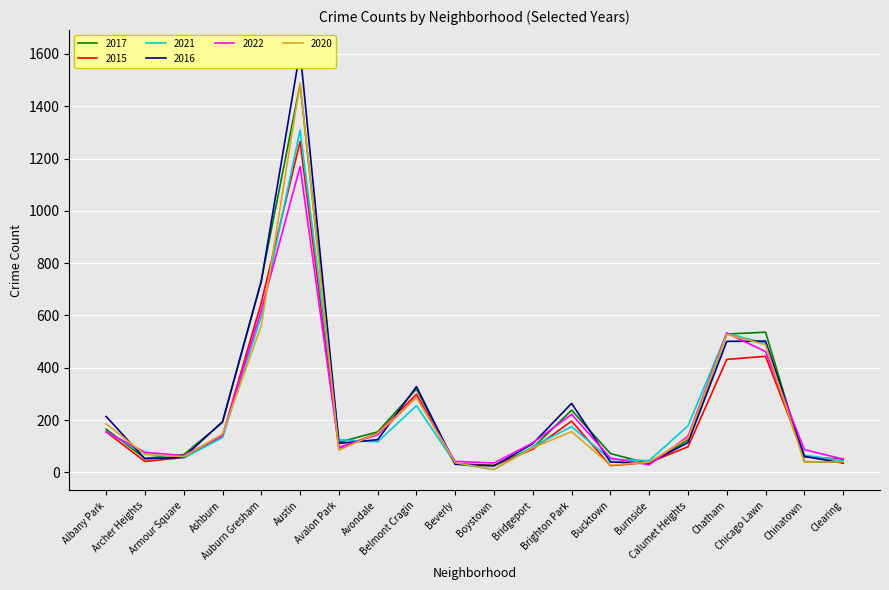

At which label does 2021 first exceed 125?

Albany Park